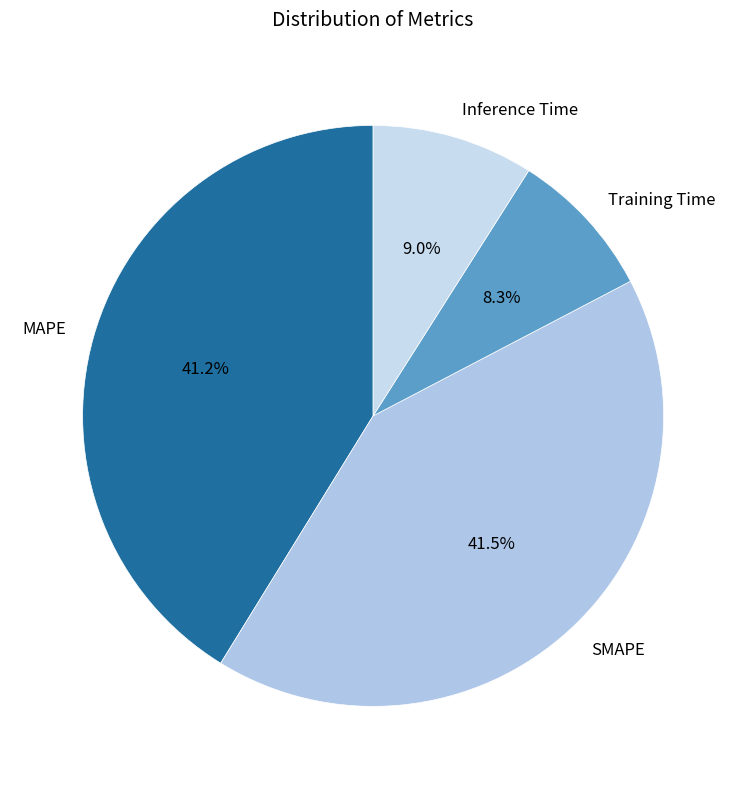

To the nearest percent, what is the combined percentage of MAPE and Training Time?

50%